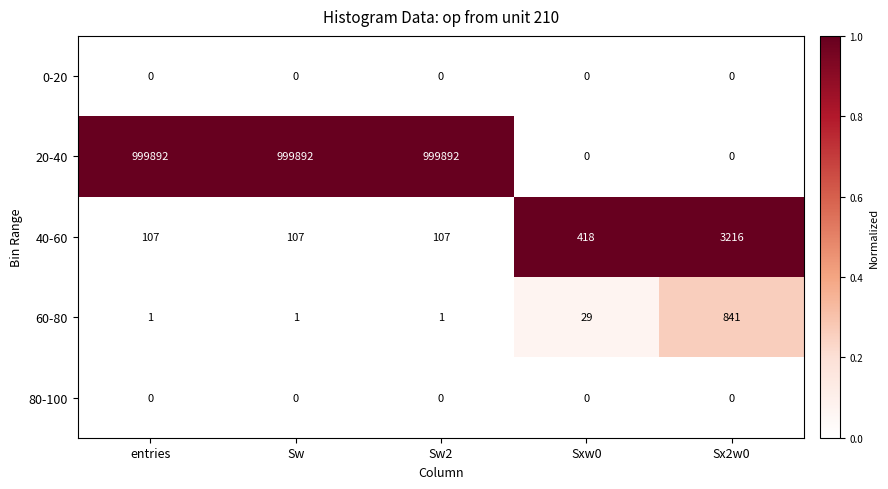

What is the difference between the second highest and second lowest values in the 60-80 series?

28